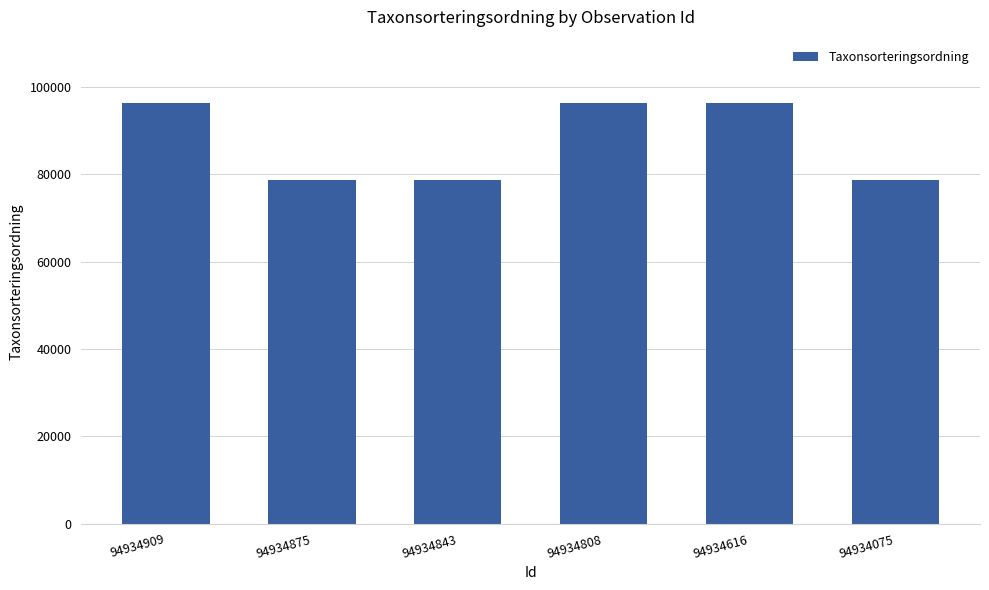

What is the value of the 5th bar from the left?

96354